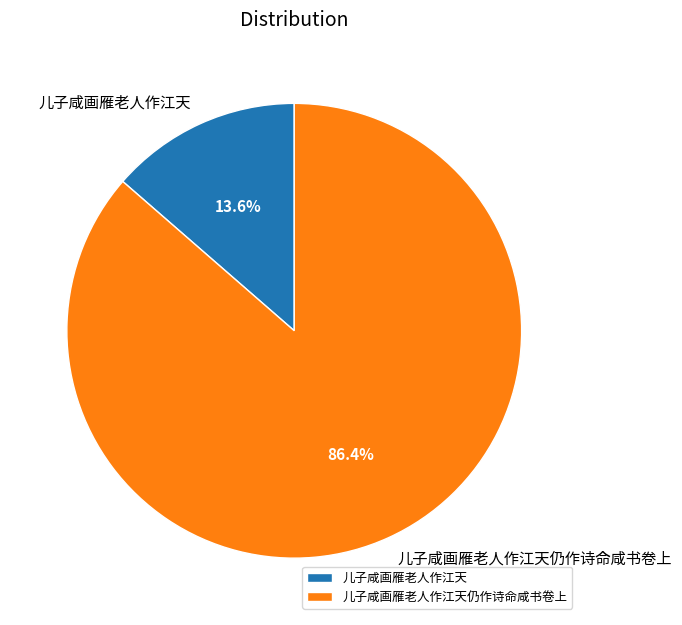

How many segments does this pie chart have?

2